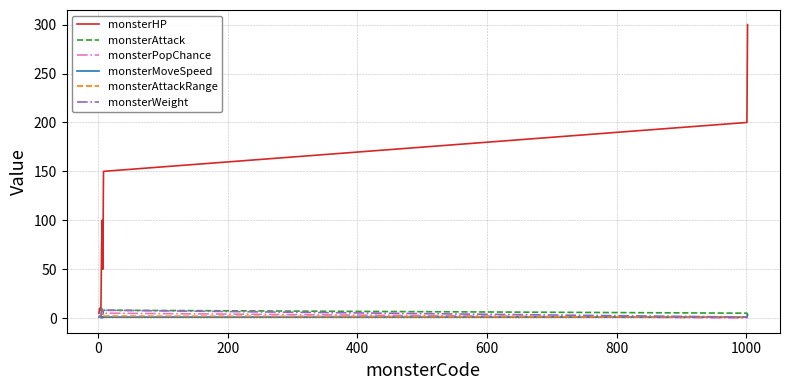

Which series has the largest total across all categories?

monsterHP